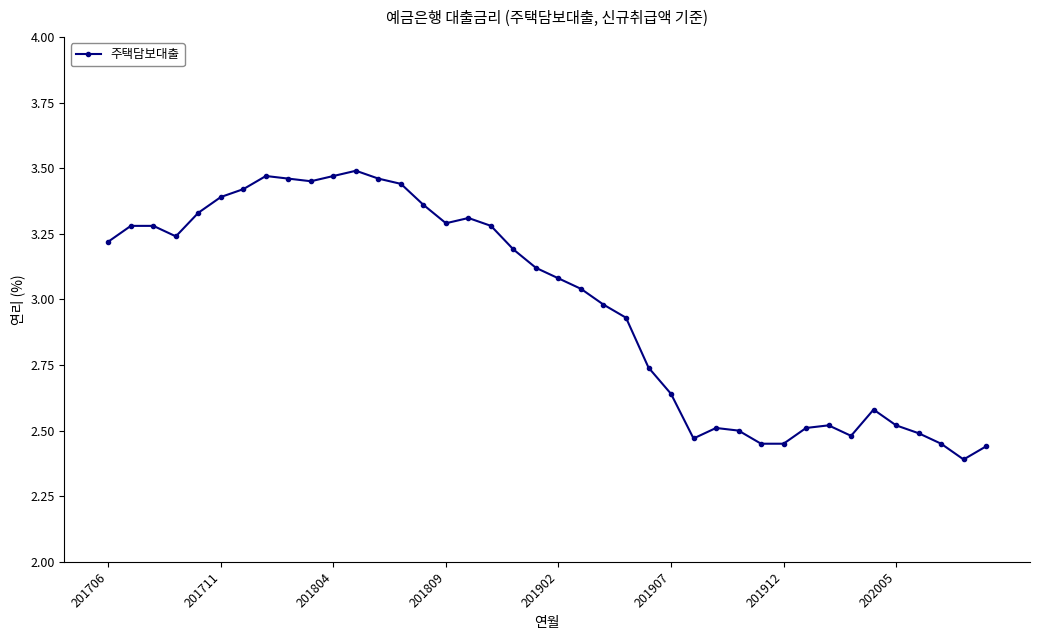

What is the difference between the maximum and minimum values?

1.1